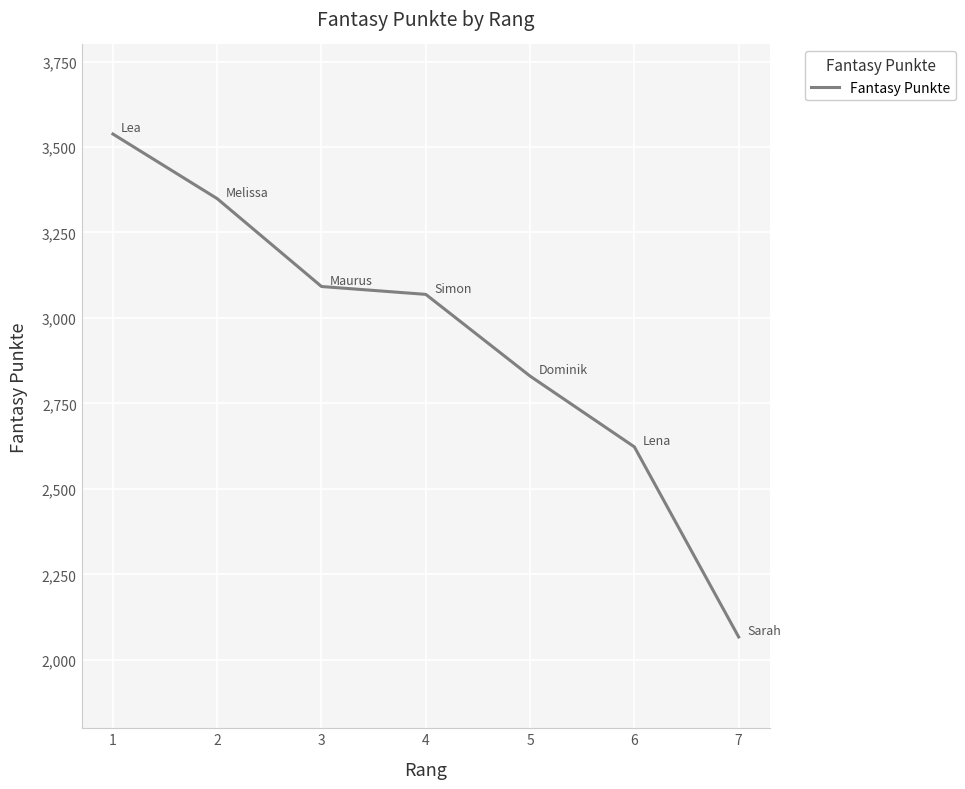

Rank the categories by value from lowest to highest.

7, 6, 5, 4, 3, 2, 1